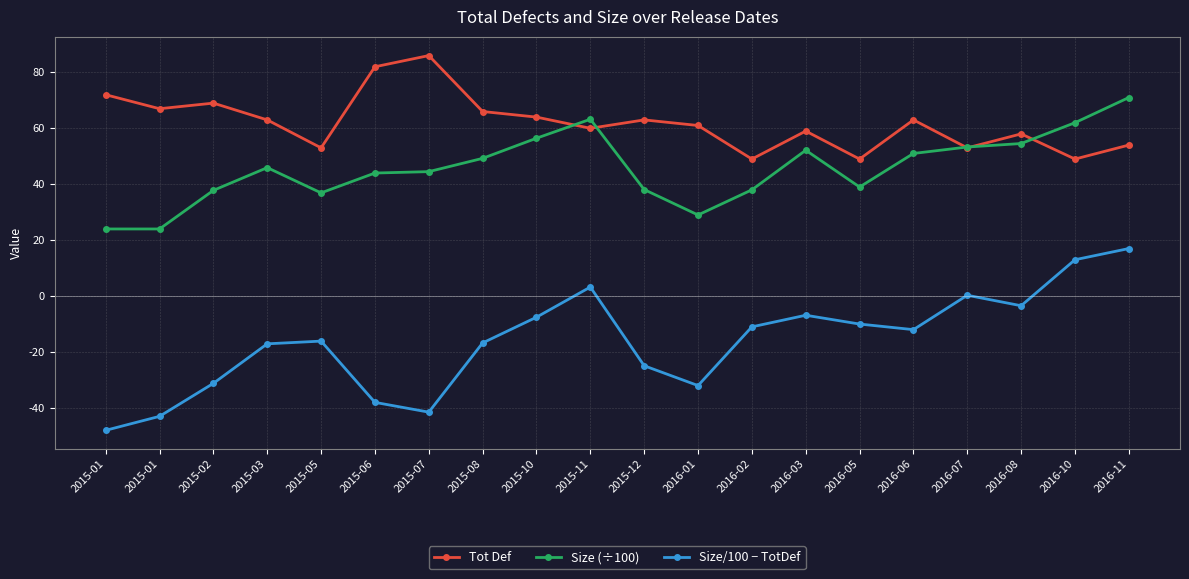

List the labels in order of Tot Def value, smallest first.

2016-02, 2016-05, 2016-10, 2015-05, 2016-07, 2016-11, 2016-08, 2016-03, 2015-11, 2016-01, 2015-03, 2015-12, 2016-06, 2015-10, 2015-08, 2015-01, 2015-02, 2015-01, 2015-06, 2015-07